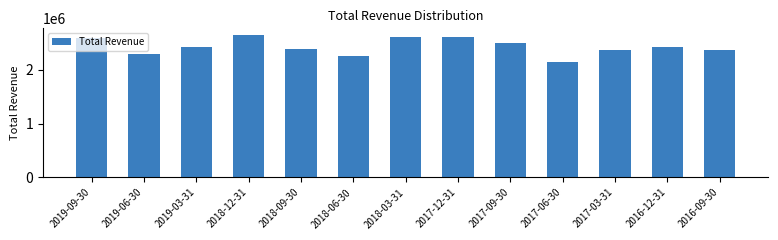

What is the approximate value at 2018-12-31, to the nearest 50?

2639300